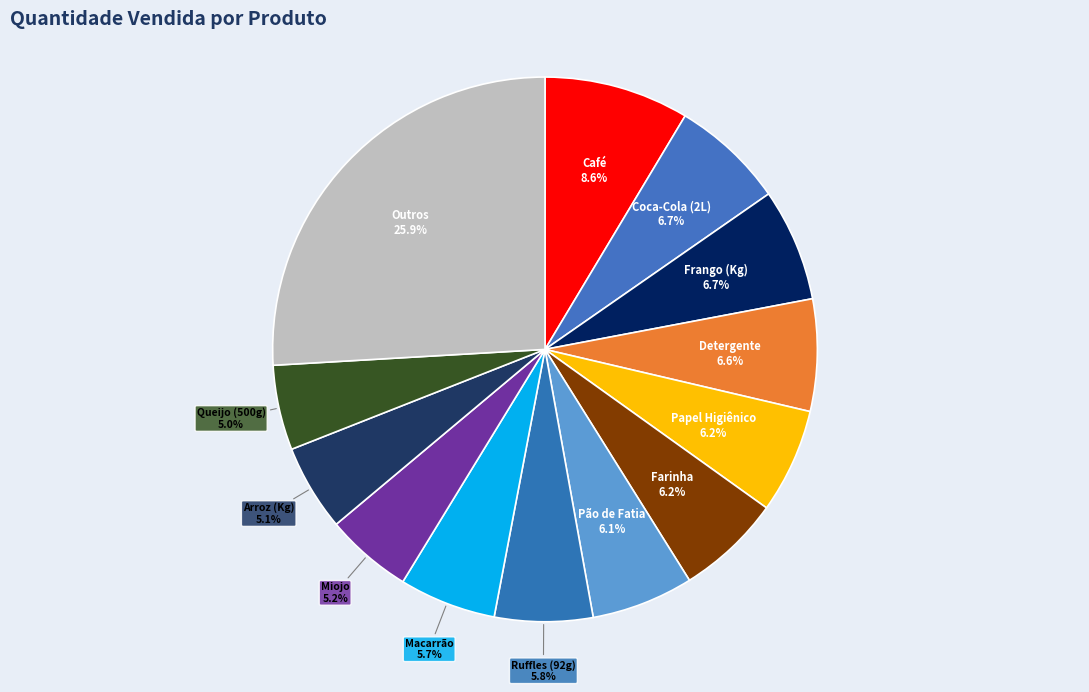

Does Macarrão represent more than half of the total?

No